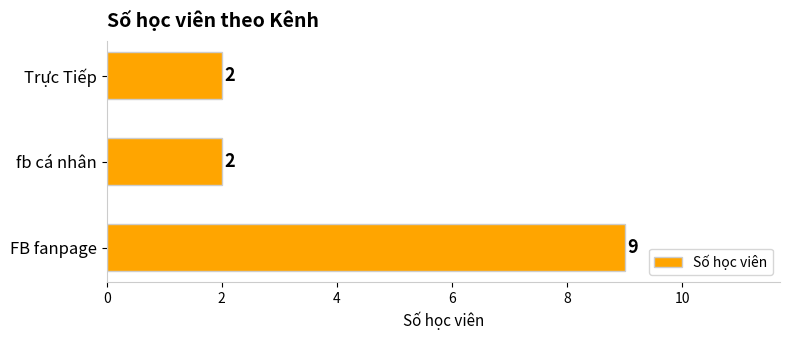

True or false: the data shows 2 at fb cá nhân.

True